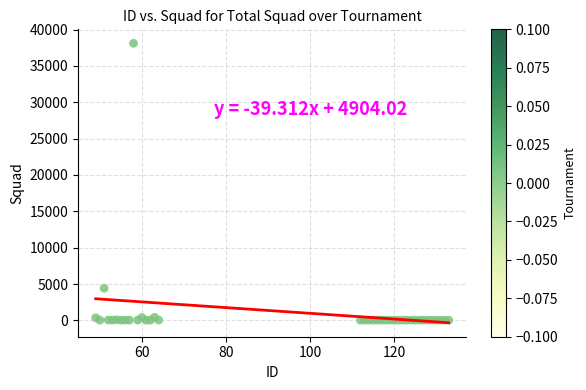

What Y value in the scatter plot is closest to 19071?

4420